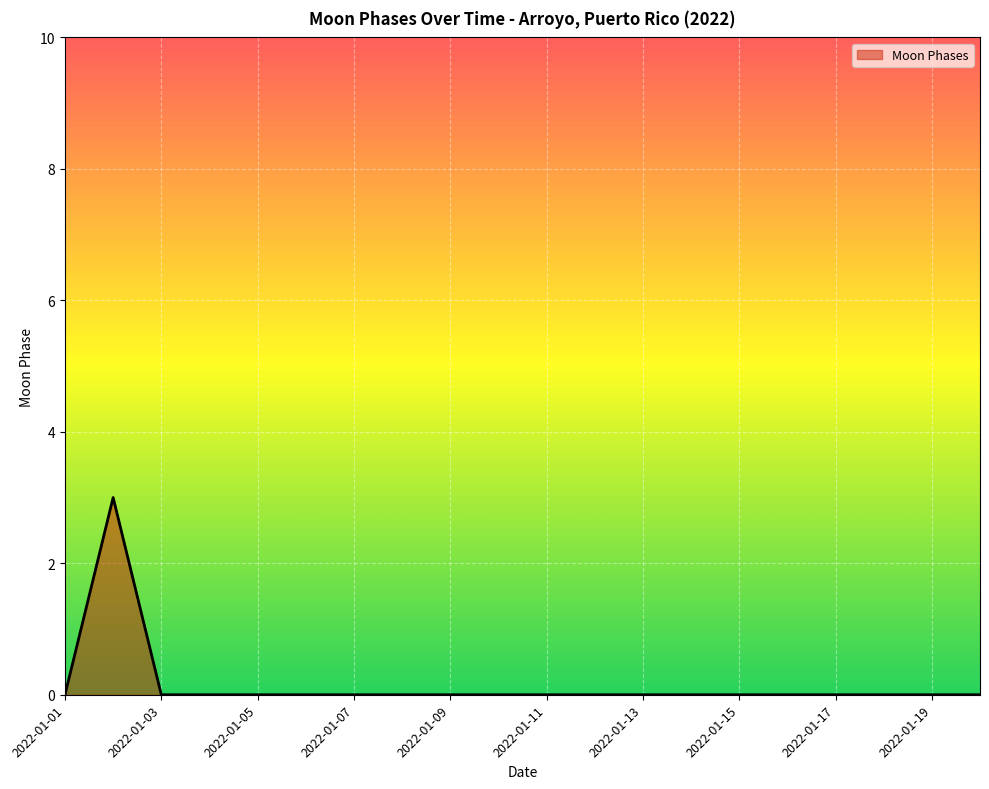

What is the greatest value displayed?

3